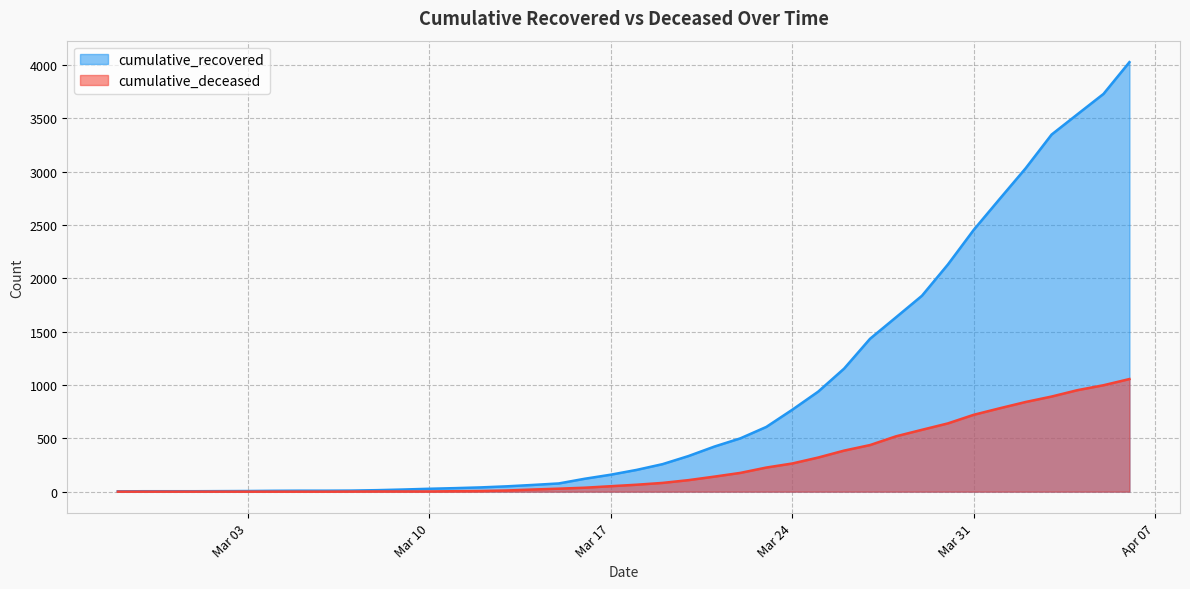

Reading left to right, list all the values displayed in this chart.

cumulative_recovered: 3	4	4	4	5	6	8	9	9	10	14	20	27	33	40	50	63	77	121	159	204	258	334	423	500	607	768	938	1154	1434	1635	1837	2130	2456	2746	3033	3349	3540	3730	4028
cumulative_deceased: 0	0	0	0	0	0	0	0	0	1	2	2	2	4	6	11	20	28	37	51	65	82	108	141	176	226	264	320	385	437	519	580	640	721	782	841	892	952	998	1056